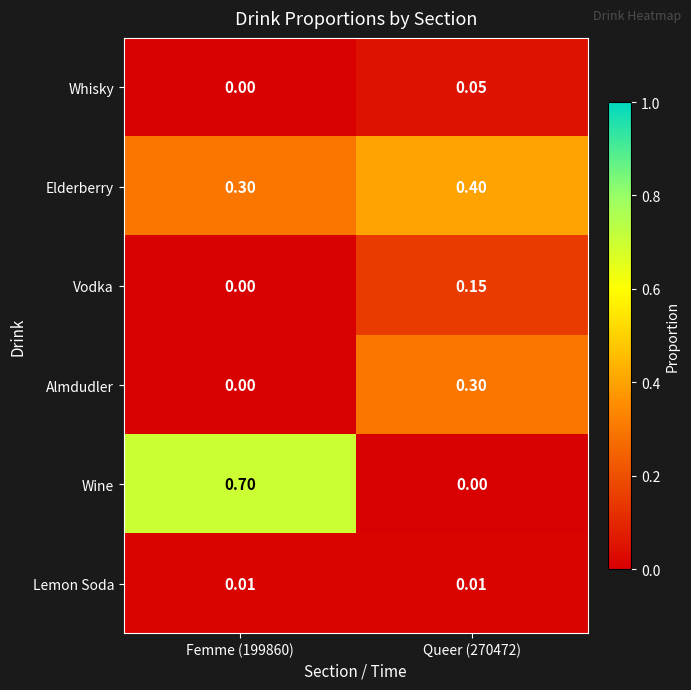

How many distinct data groups are displayed?

6